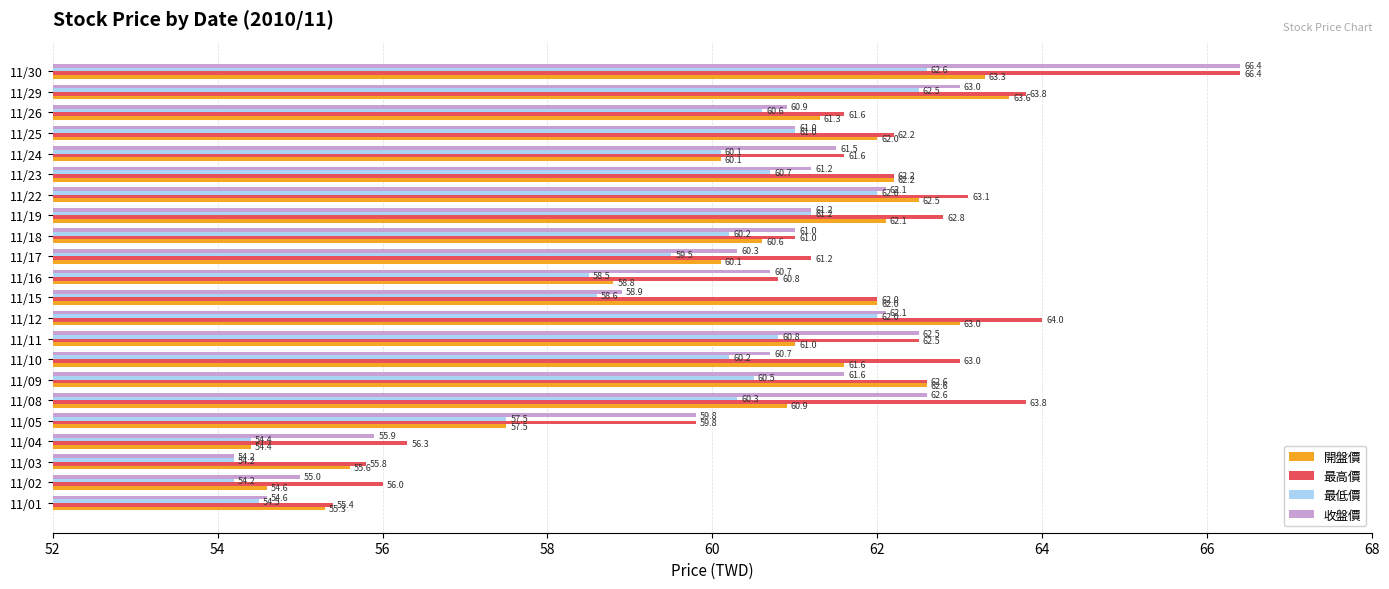

The 收盤價 series shows 38.0 at 11/26. True or false?

False